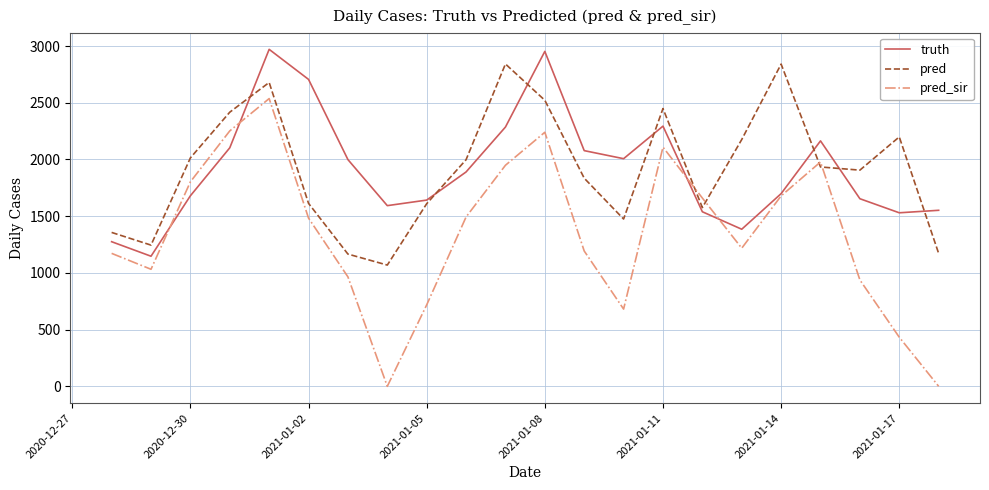

Which series ends up on top after the final intersection of pred and pred_sir?

pred